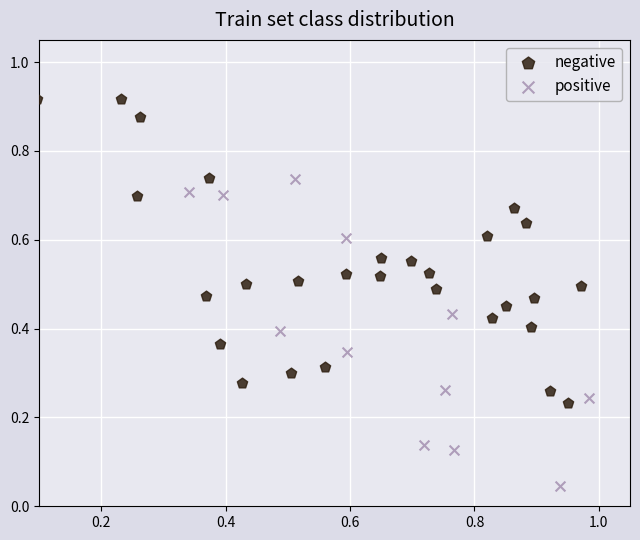

Which series contains the highest Y value?

negative